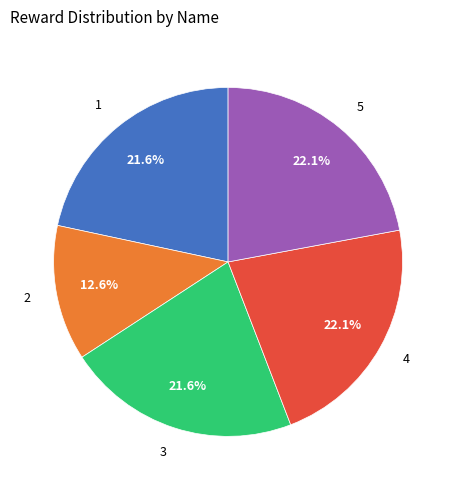

Is the sum of 5 and 1 greater than half?

No